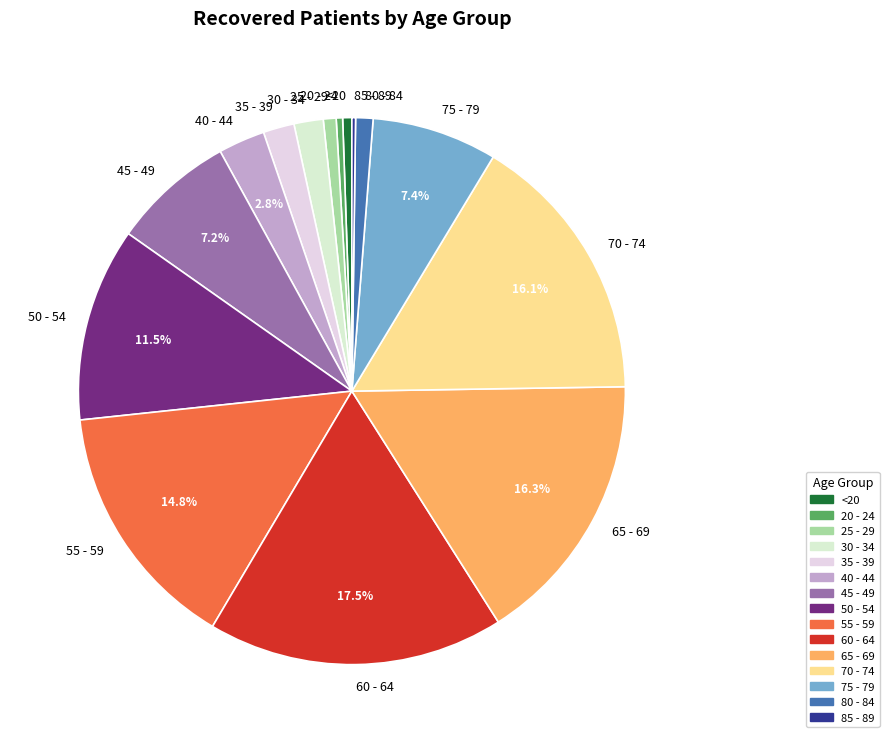

Which category has the biggest portion of the pie?

60 - 64